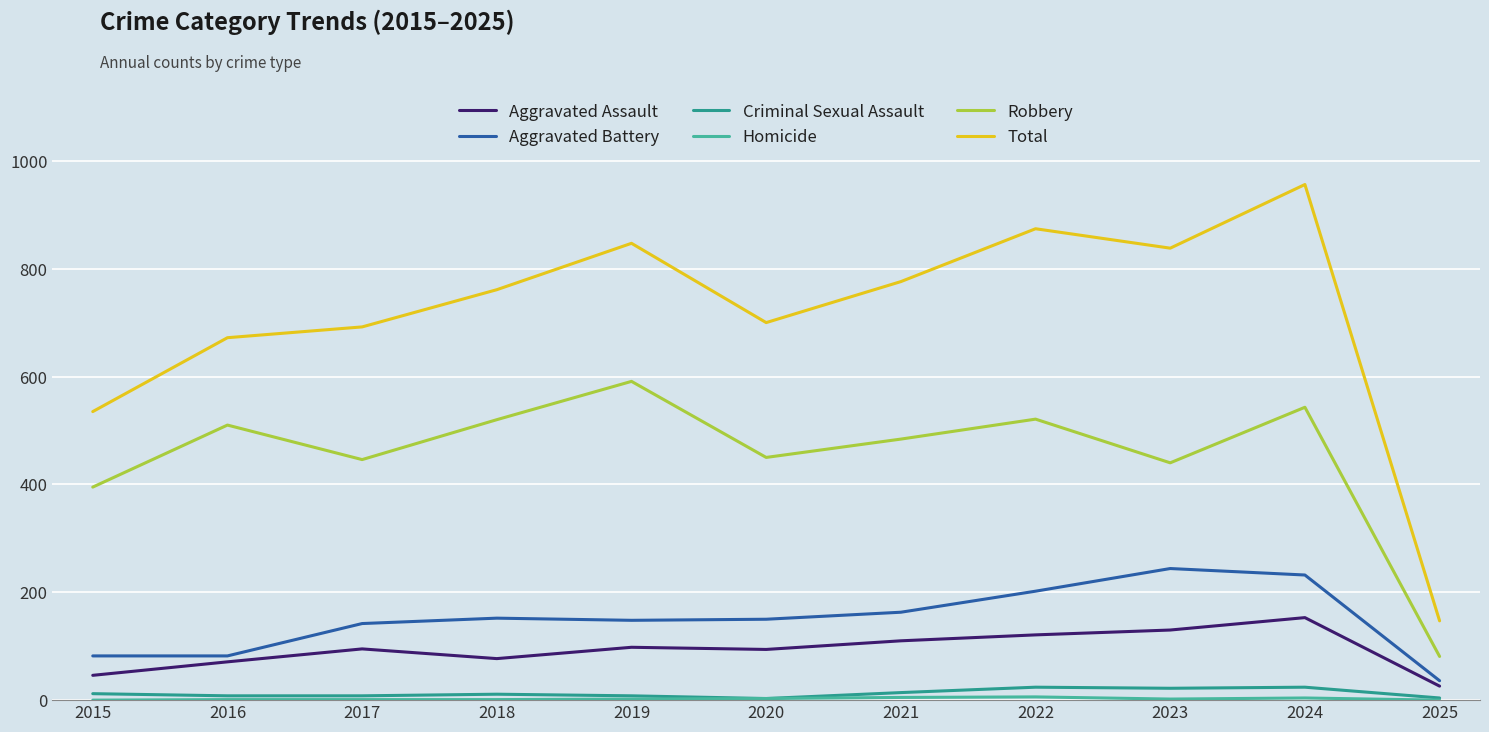

Which series has the largest total across all categories?

Total